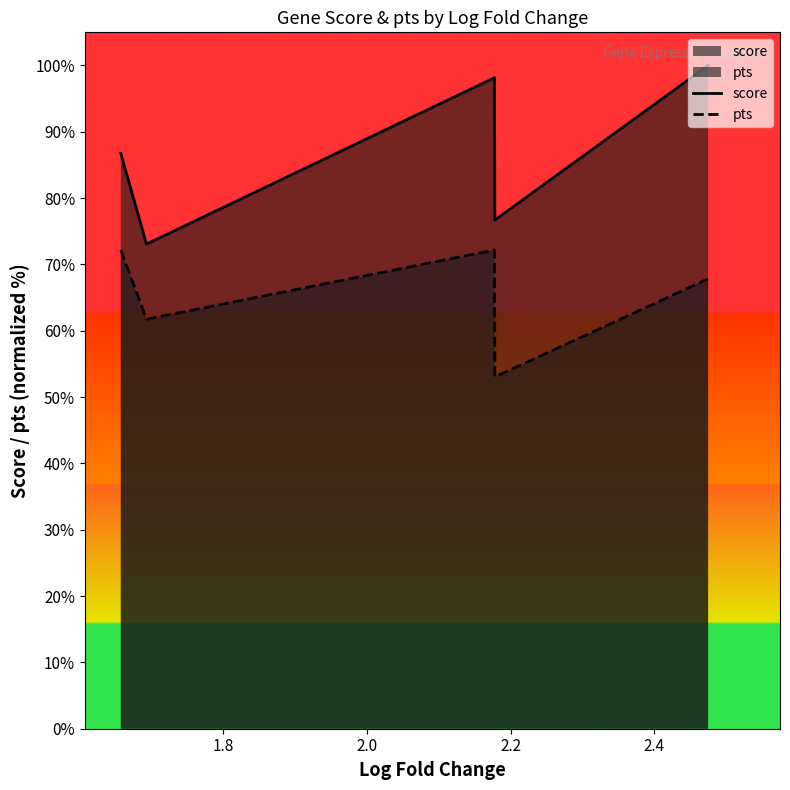

List the series in order of their overall mean, highest first.

score, pts